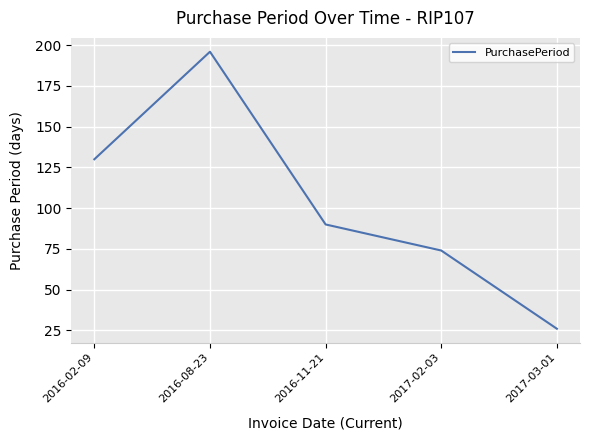

Reading left to right, transcribe all the data shown in this chart.

130	196	90	74	26